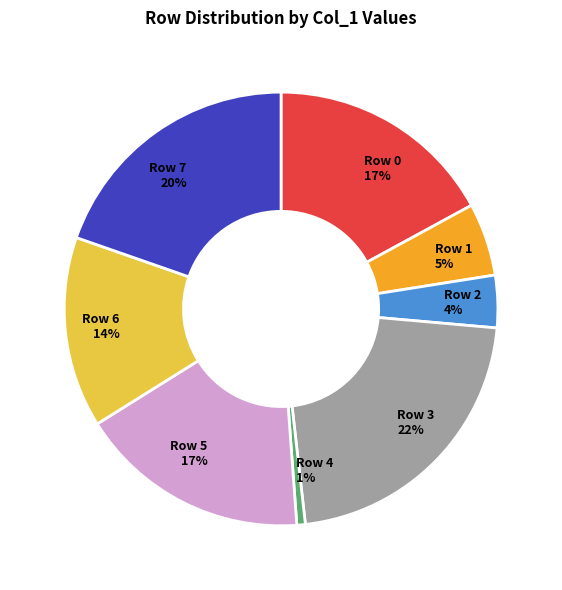

Which category has the smallest portion of the pie?

Row 4